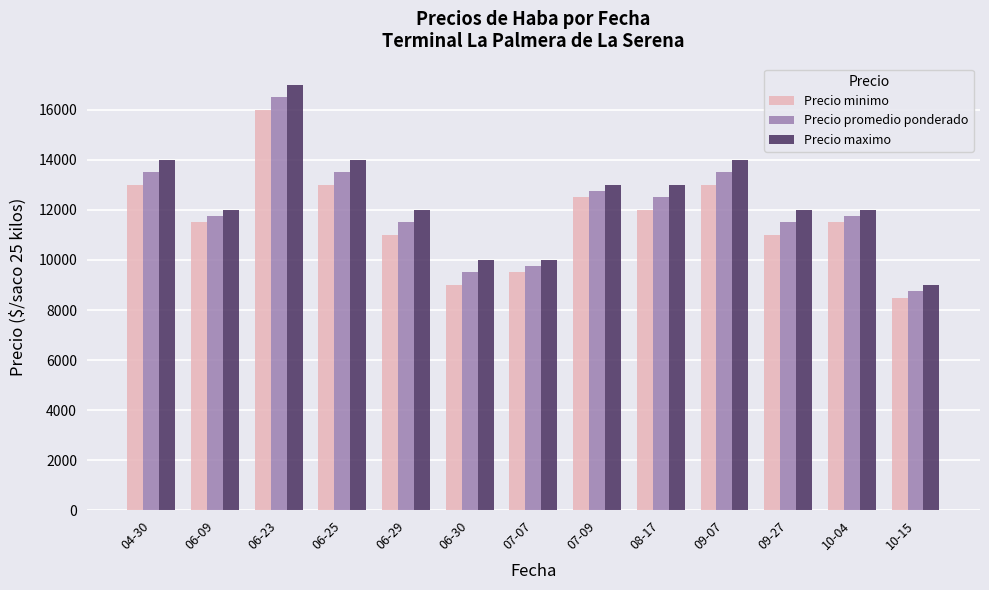

What is the difference between the highest and lowest values at 08-17?

1000